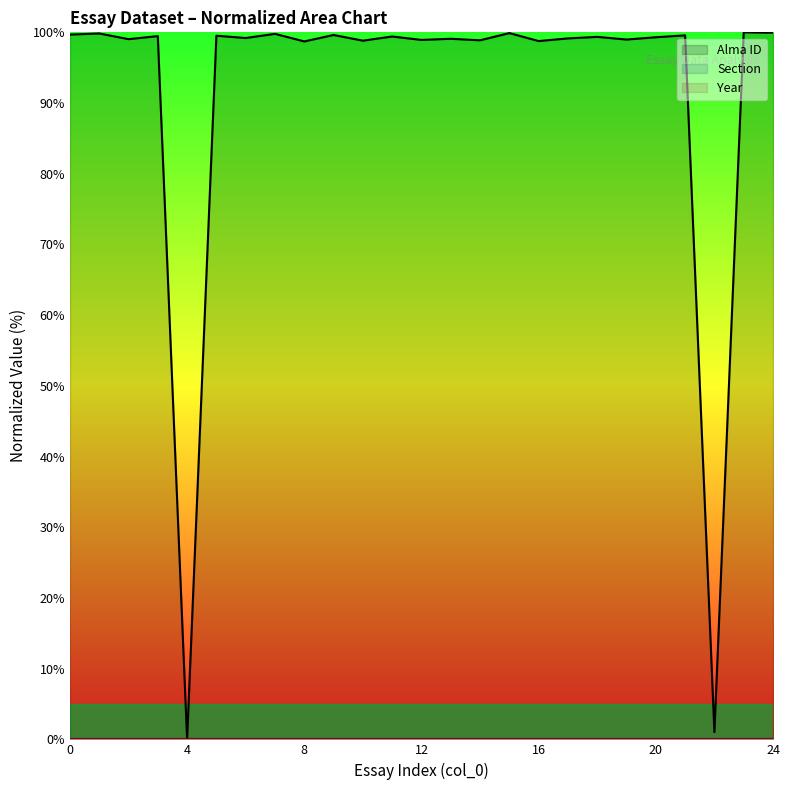

At how many categories does at least one series exceed 66?

23